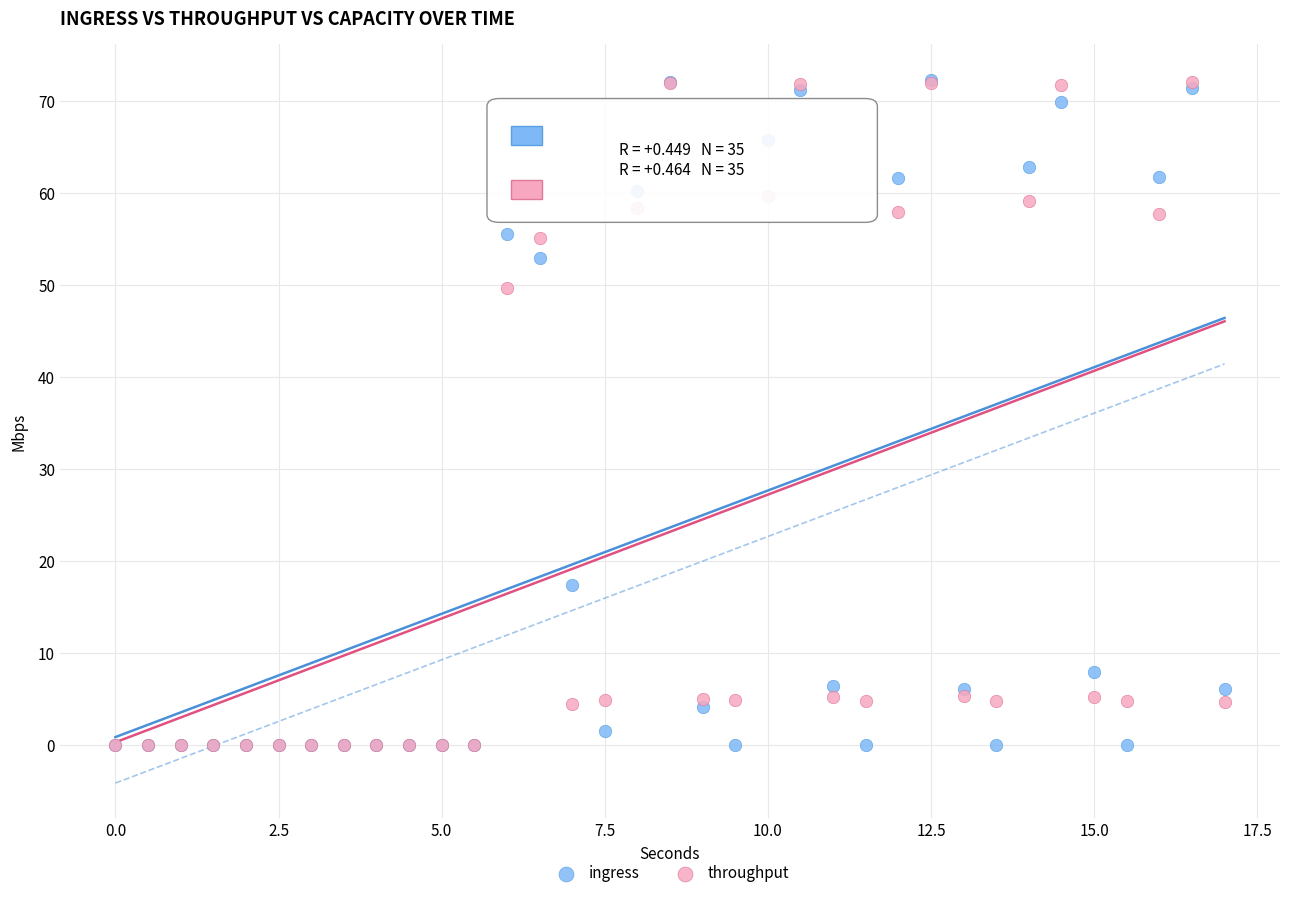

In the throughput series, what Y value is closest to 36?

49.7